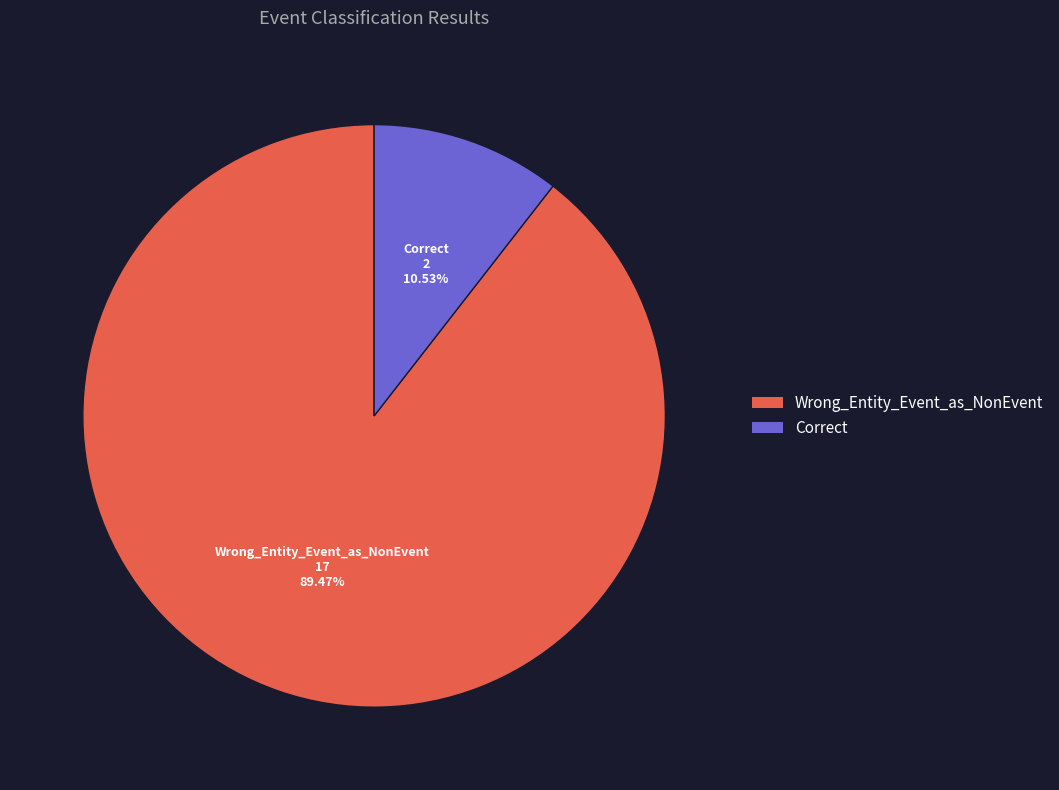

True or false: Wrong_Entity_Event_as_NonEvent accounts for 79% of the total.

False